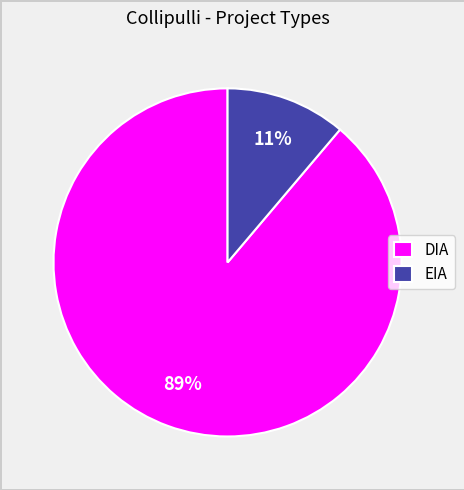

Do DIA and EIA together represent more than half of the pie?

Yes